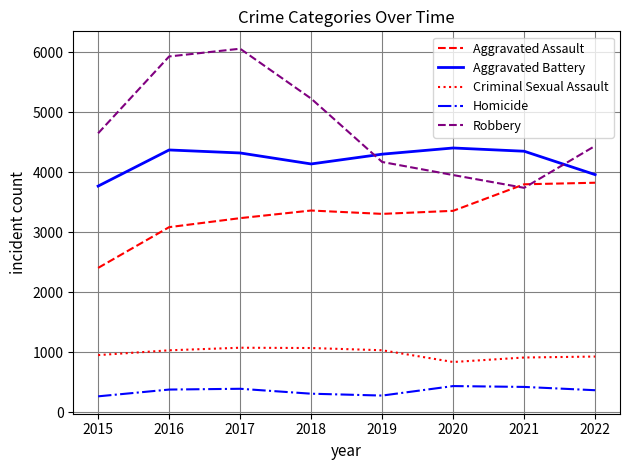

What is the lowest value of the Aggravated Assault series?

2403